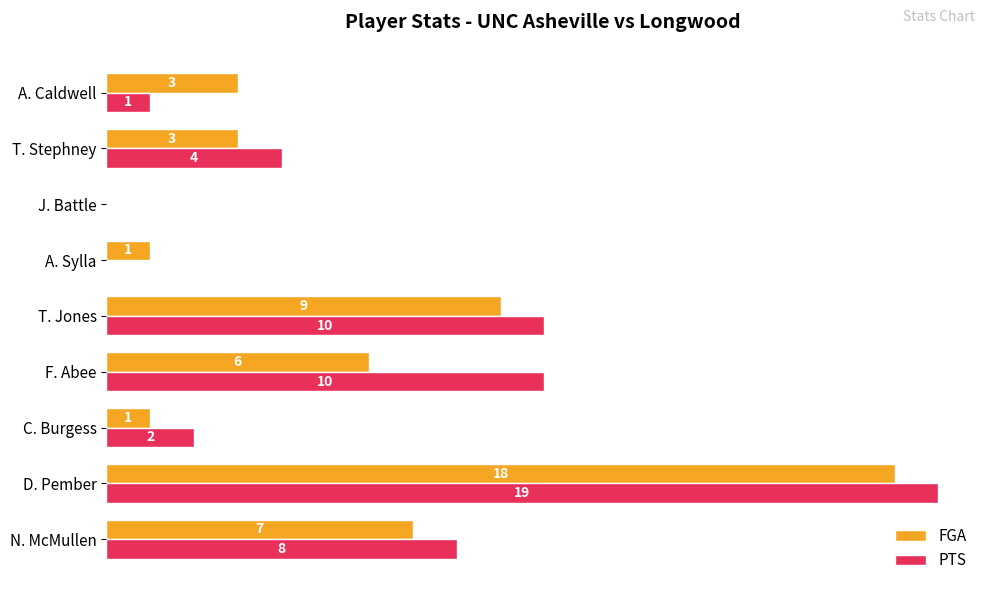

The FGA series shows 3 at T. Stephney. True or false?

True